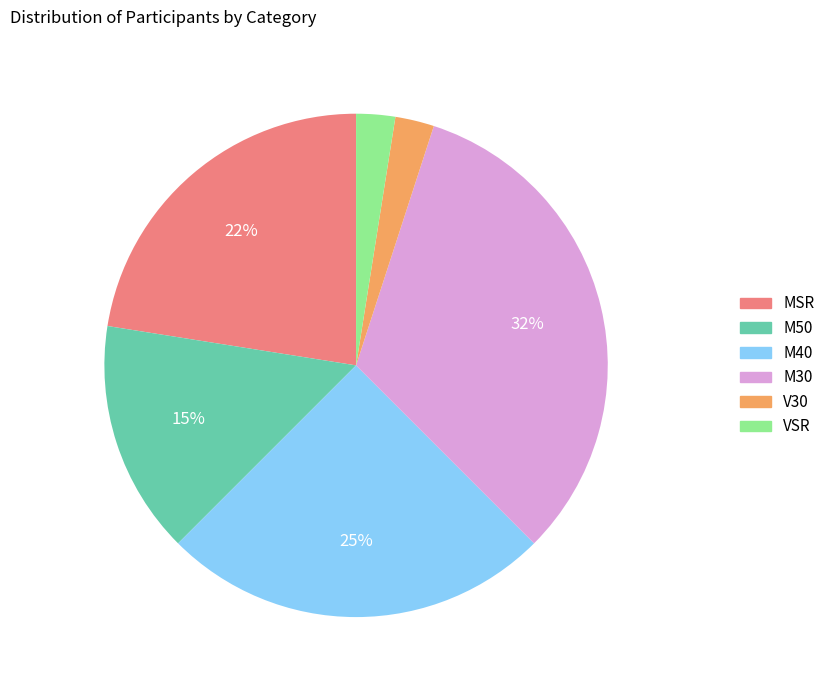

To the nearest percent, what is the average slice percentage?

17%